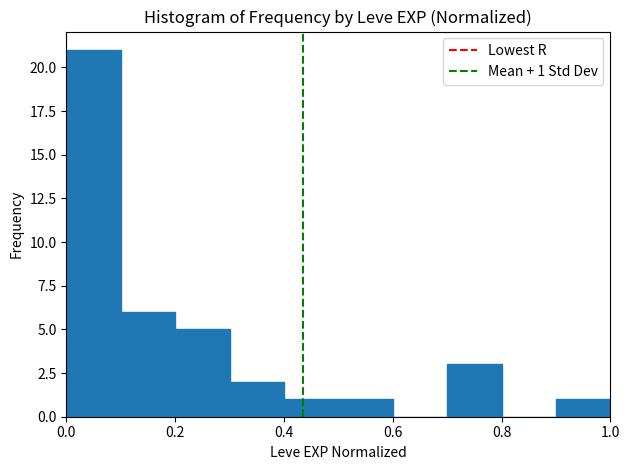

Which range on the x-axis has the tallest bar?

0.0 to 0.1